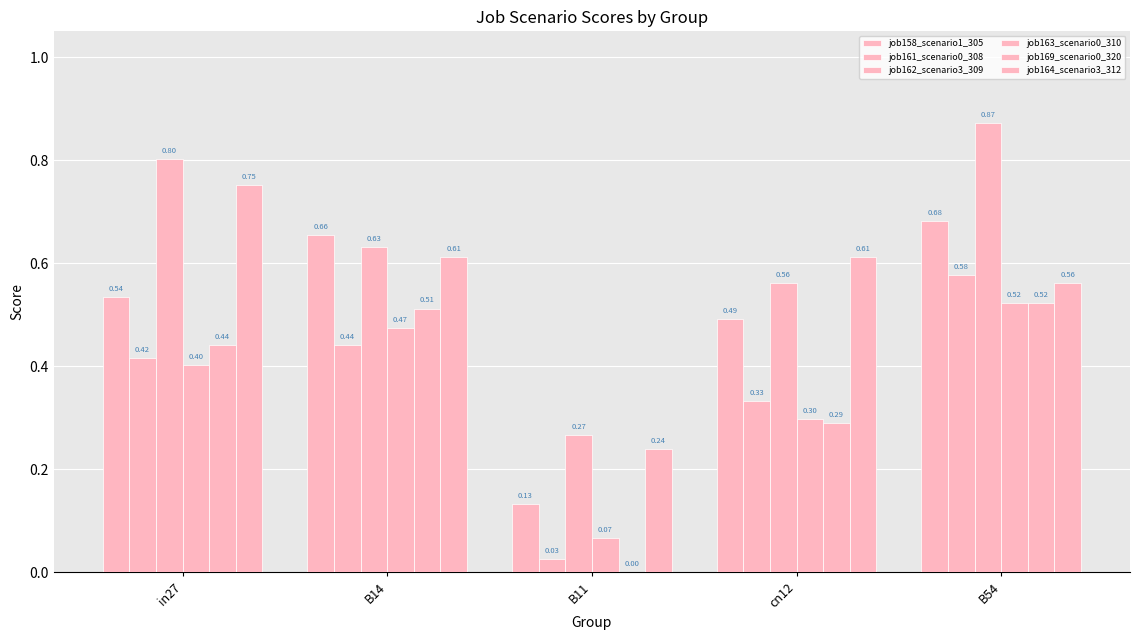

What is the sum of all job158_scenario1_305 values?

2.5